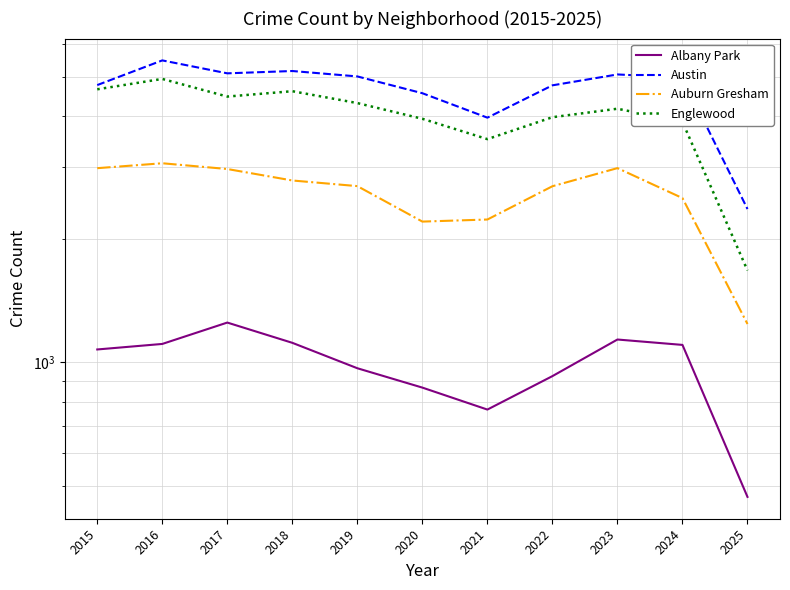

Where is the first local maximum for Albany Park?

2017